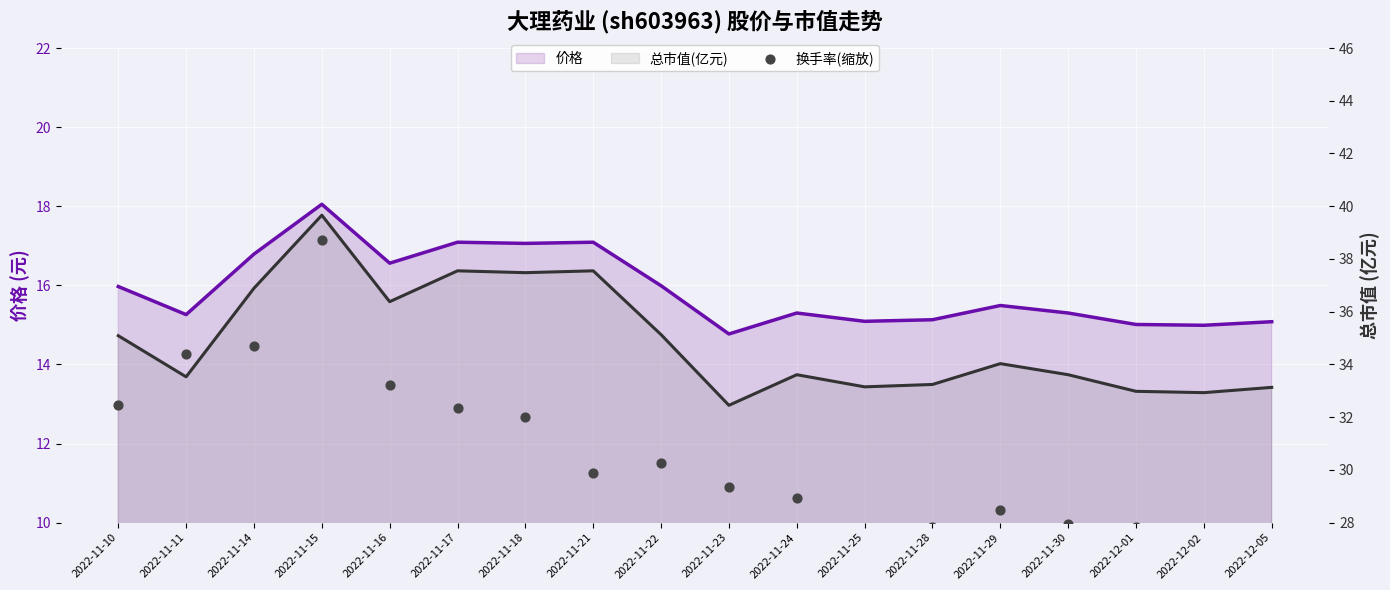

Which series reaches the maximum Y coordinate?

总市值(亿元)